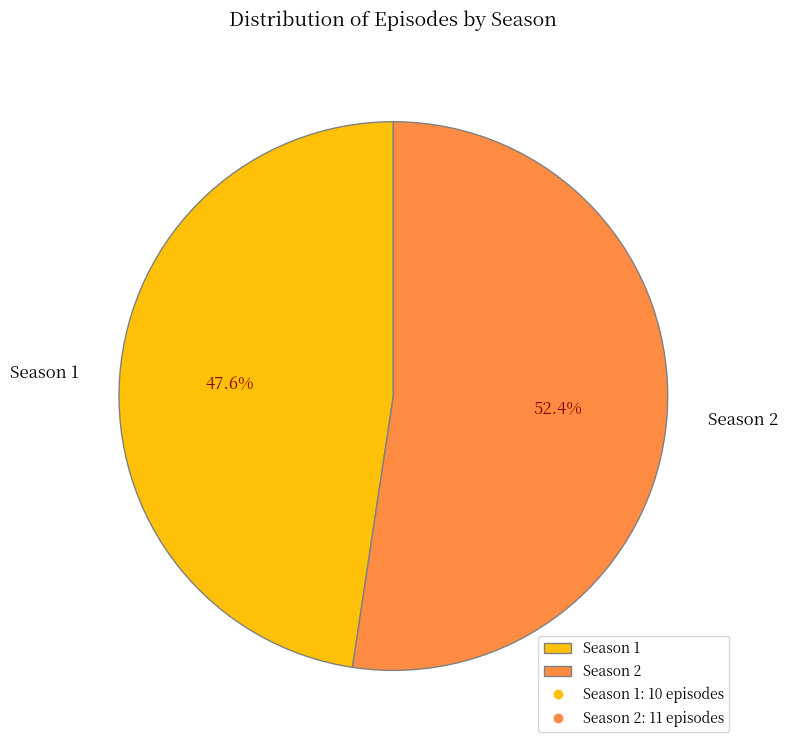

To the nearest percent, what is the average slice percentage?

50%